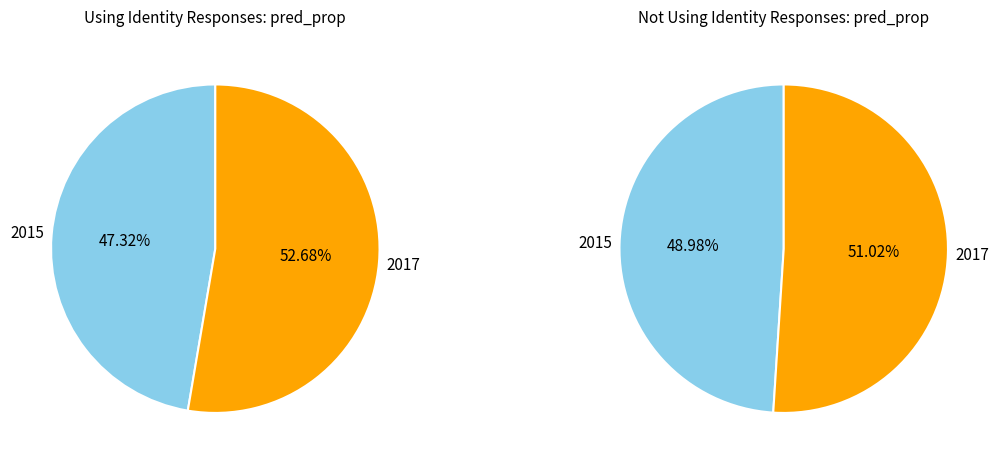

Rank the categories by value from lowest to highest.

Using Identity Responses (2015), Not Using Identity Responses (2015), Not Using Identity Responses (2017), Using Identity Responses (2017)